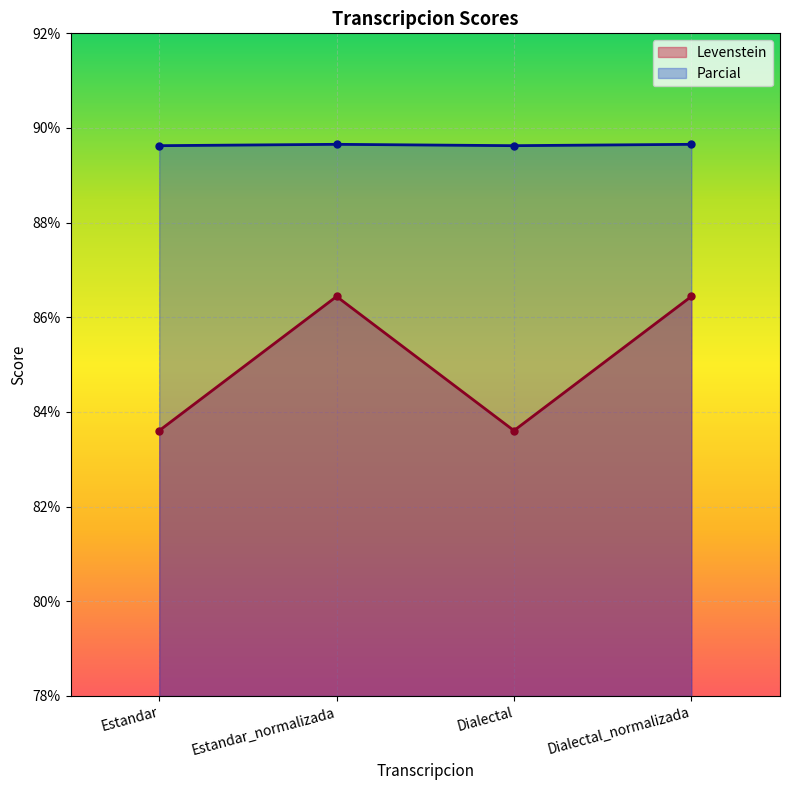

Where is the first local maximum for Levenstein?

Estandar_normalizada